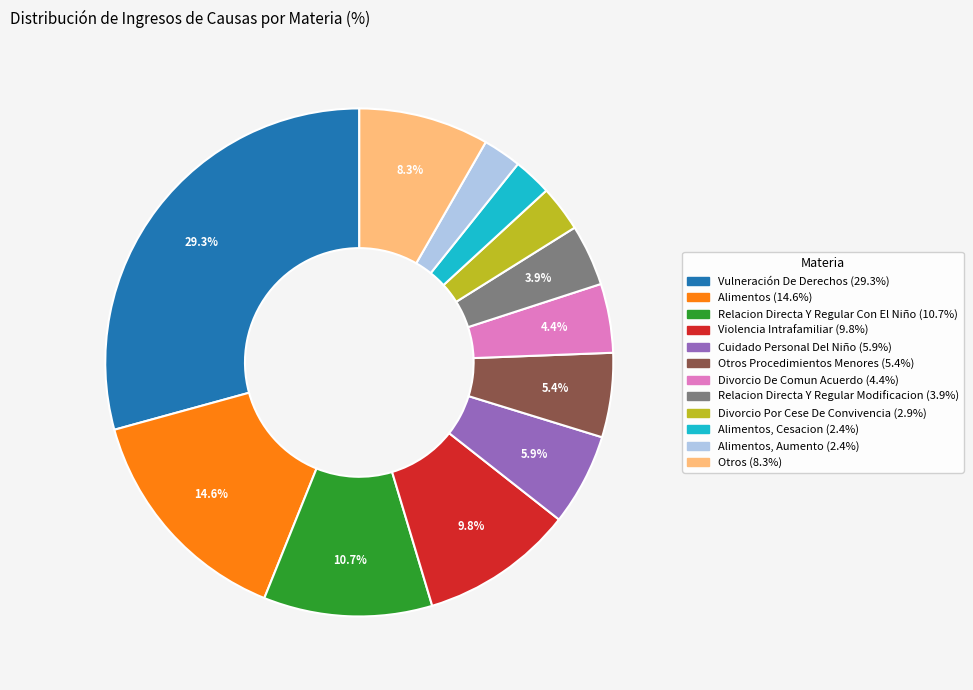

Does any single category account for the majority?

No